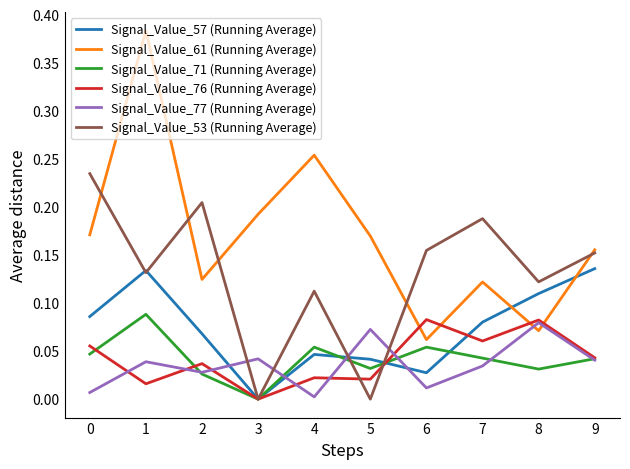

How many intersections are there between Signal_Value_61 (Running Average) and Signal_Value_57 (Running Average)?

2